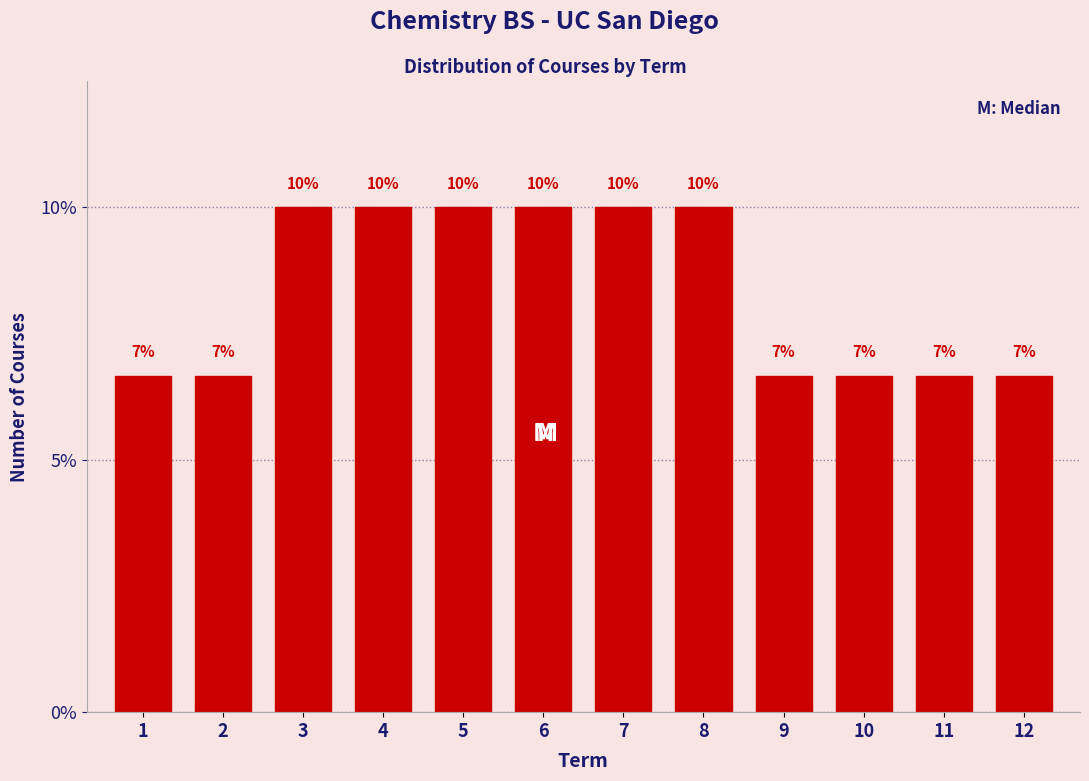

Are the bars horizontal?

No